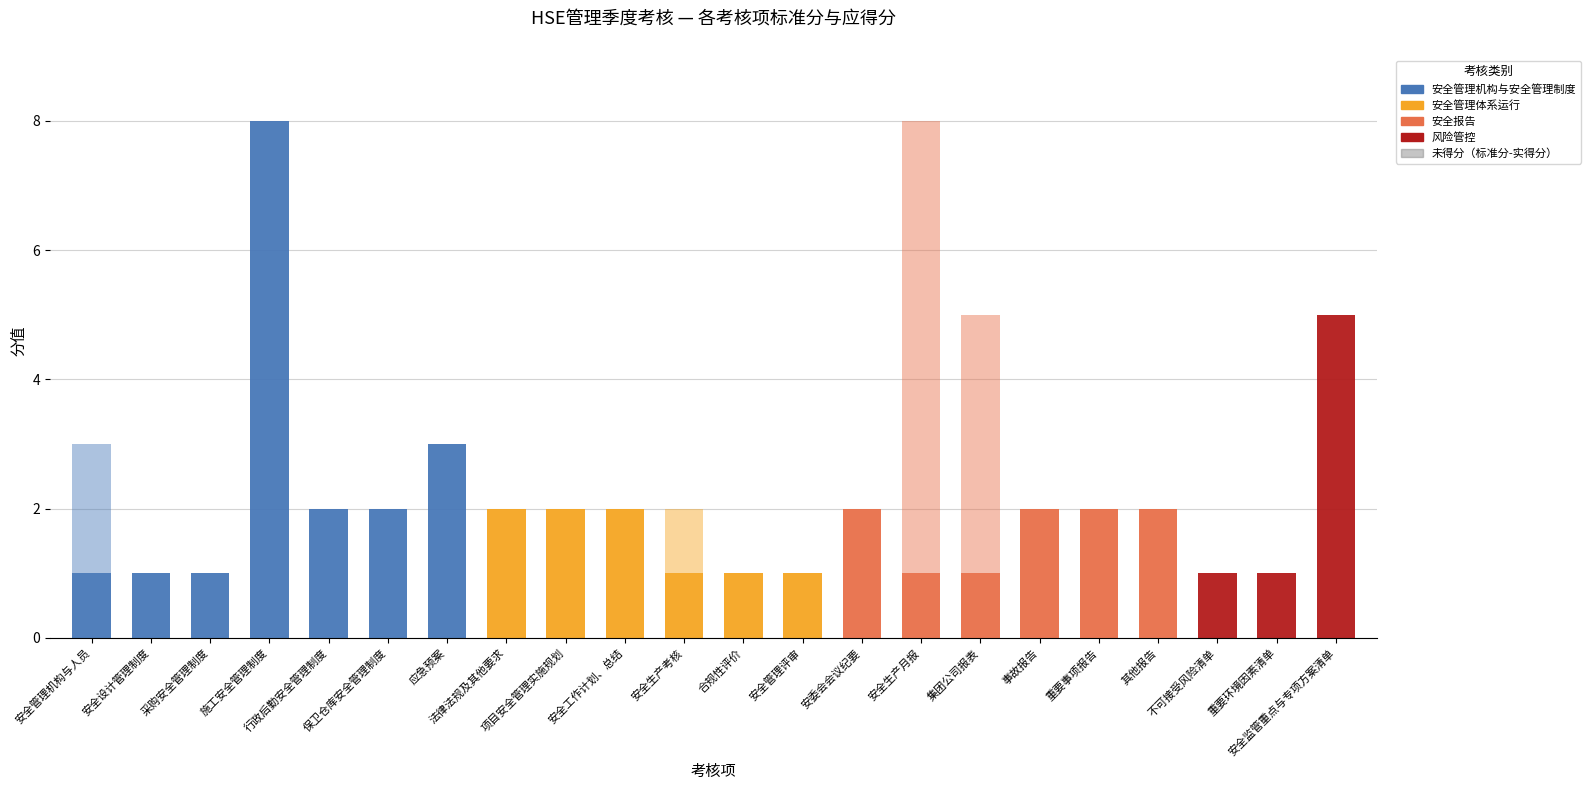

What is the total value across all series at 事故报告?

2